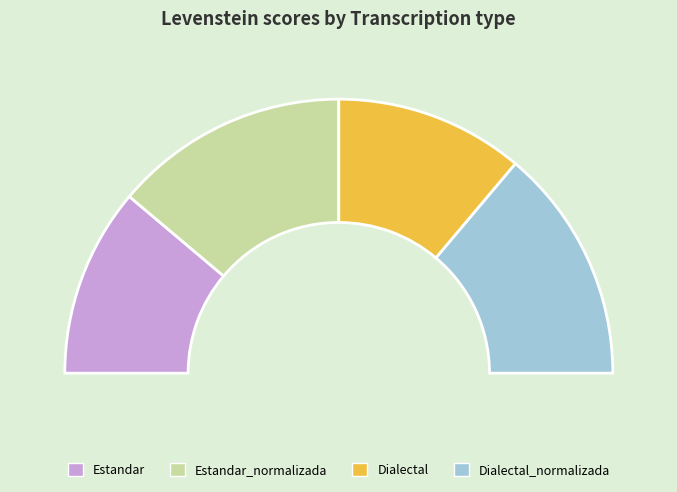

To the nearest percent, what portion does Dialectal represent?

22%